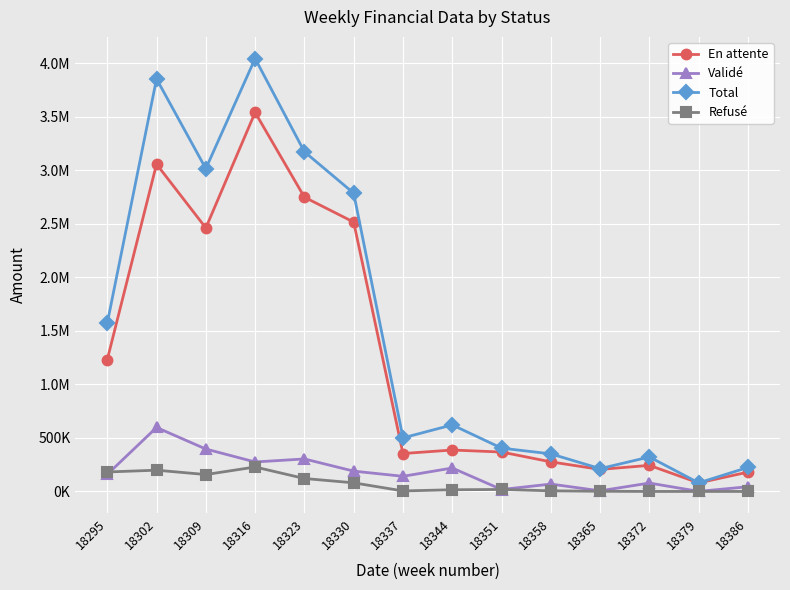

What are all the series names shown in the legend?

En attente, Validé, Total, Refusé